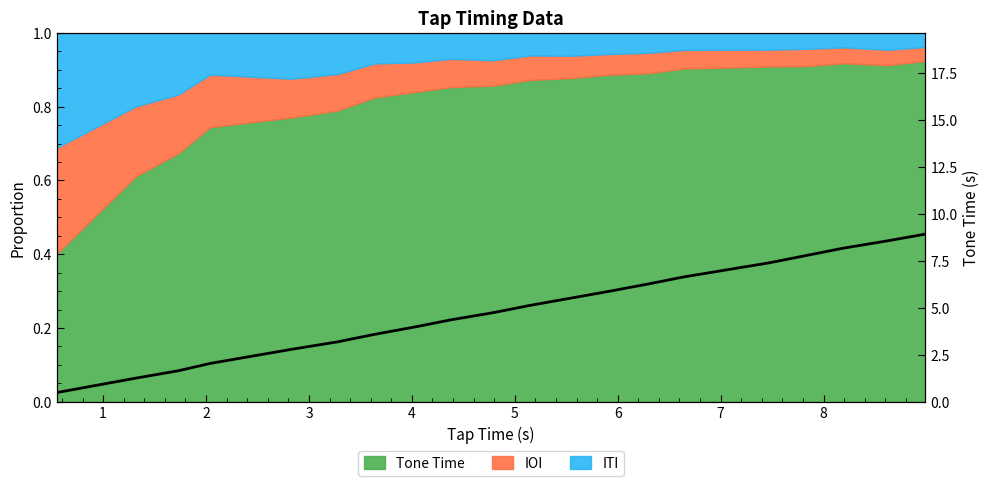

Reading left to right, extract all data points from this chart.

0.5	1.3	1.6	2.0	2.8	3.2	3.6	4.0	4.4	4.7	5.1	5.5	5.9	6.3	6.6	7.4	7.8	8.2	8.6	8.9